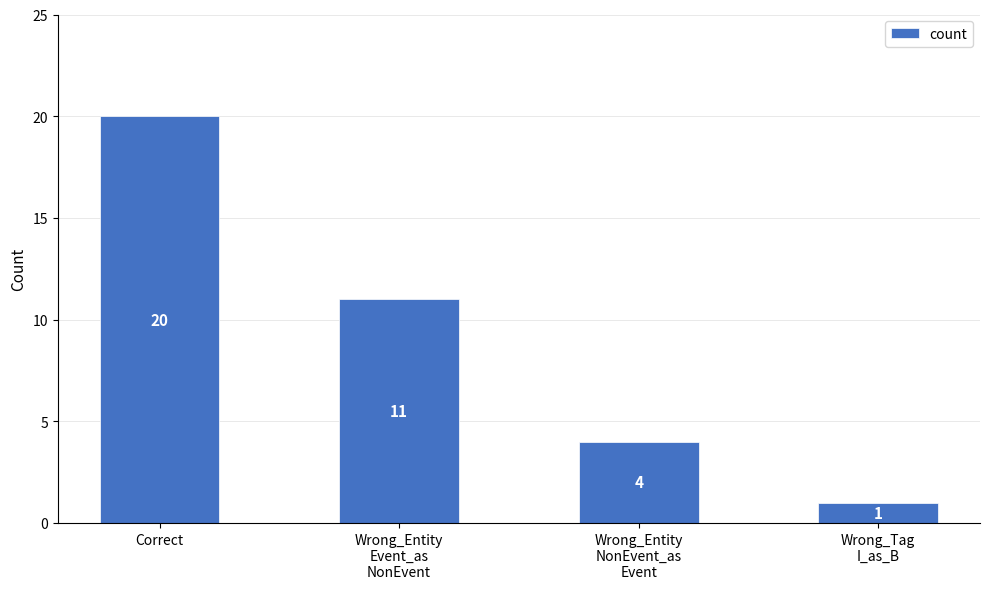

Between Correct and Wrong_Entity
NonEvent_as
Event, which is larger?

Correct